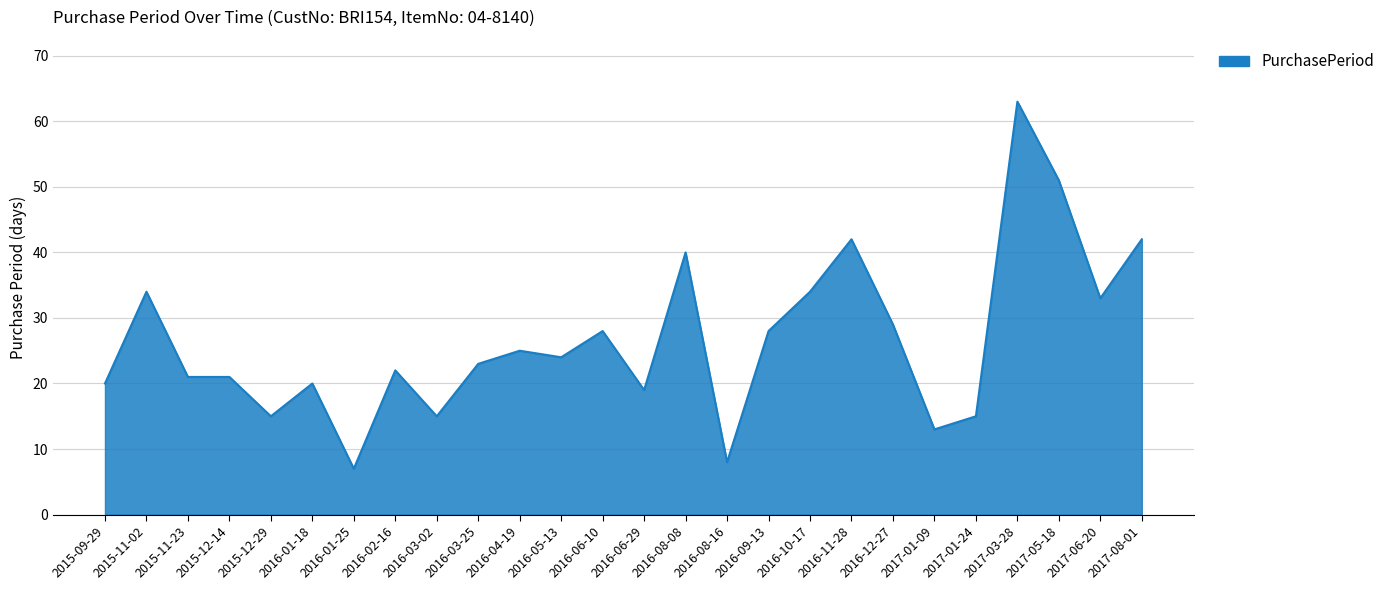

How many distinct data groups are displayed?

1